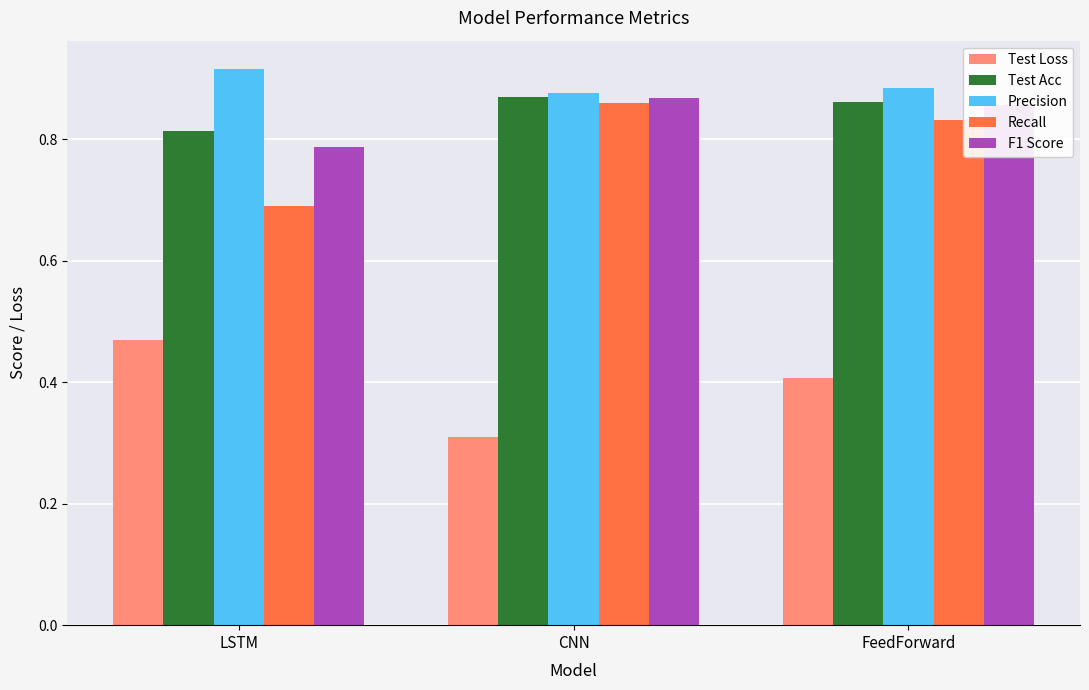

What is the difference between the maximum and minimum values in the Recall series?

0.2